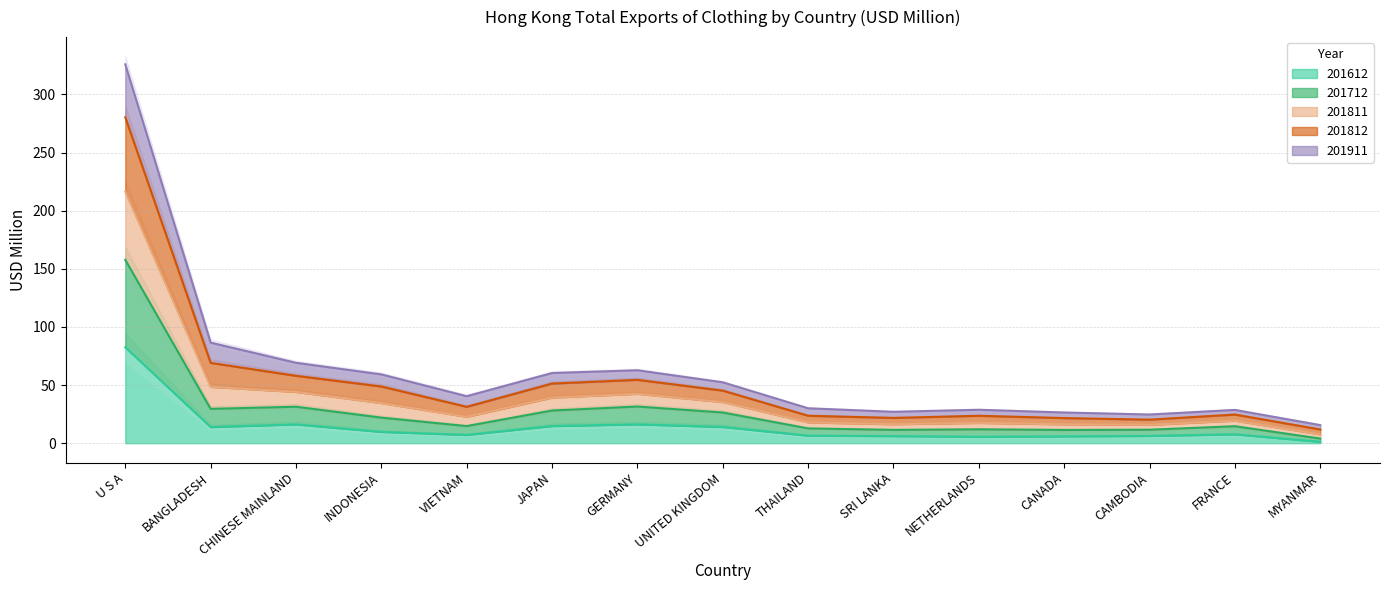

What is the maximum value shown in the chart?

325.8